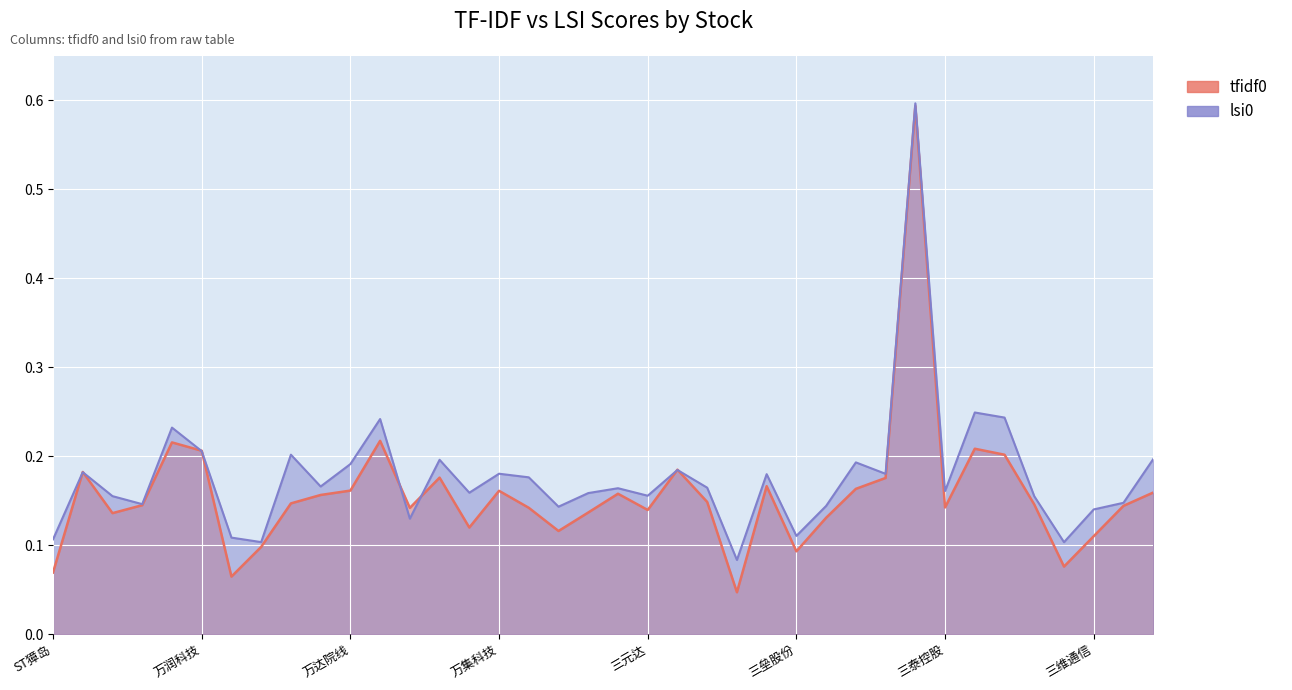

True or false: lsi0 has more than 2 points higher than both neighbors.

True